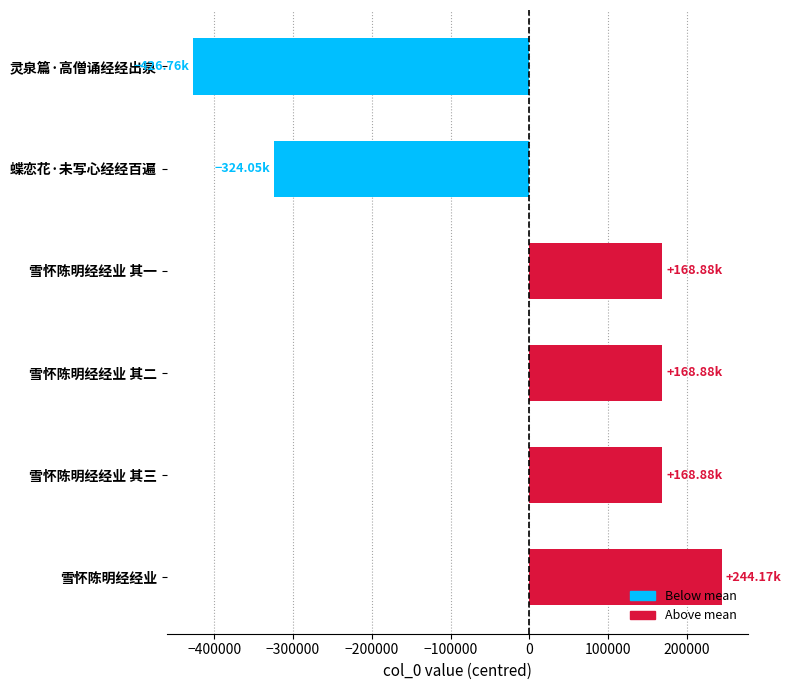

What is the change in value from 雪怀陈明经经业 其二 to 灵泉篇·高僧诵经经出泉?

-595641.0